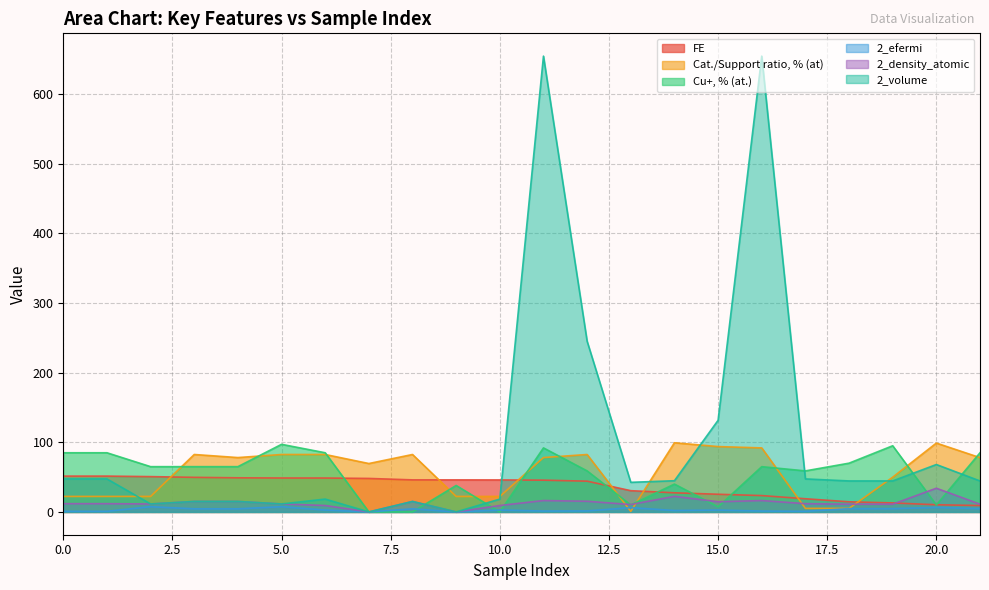

How many data points in 2_efermi are above 2?

14